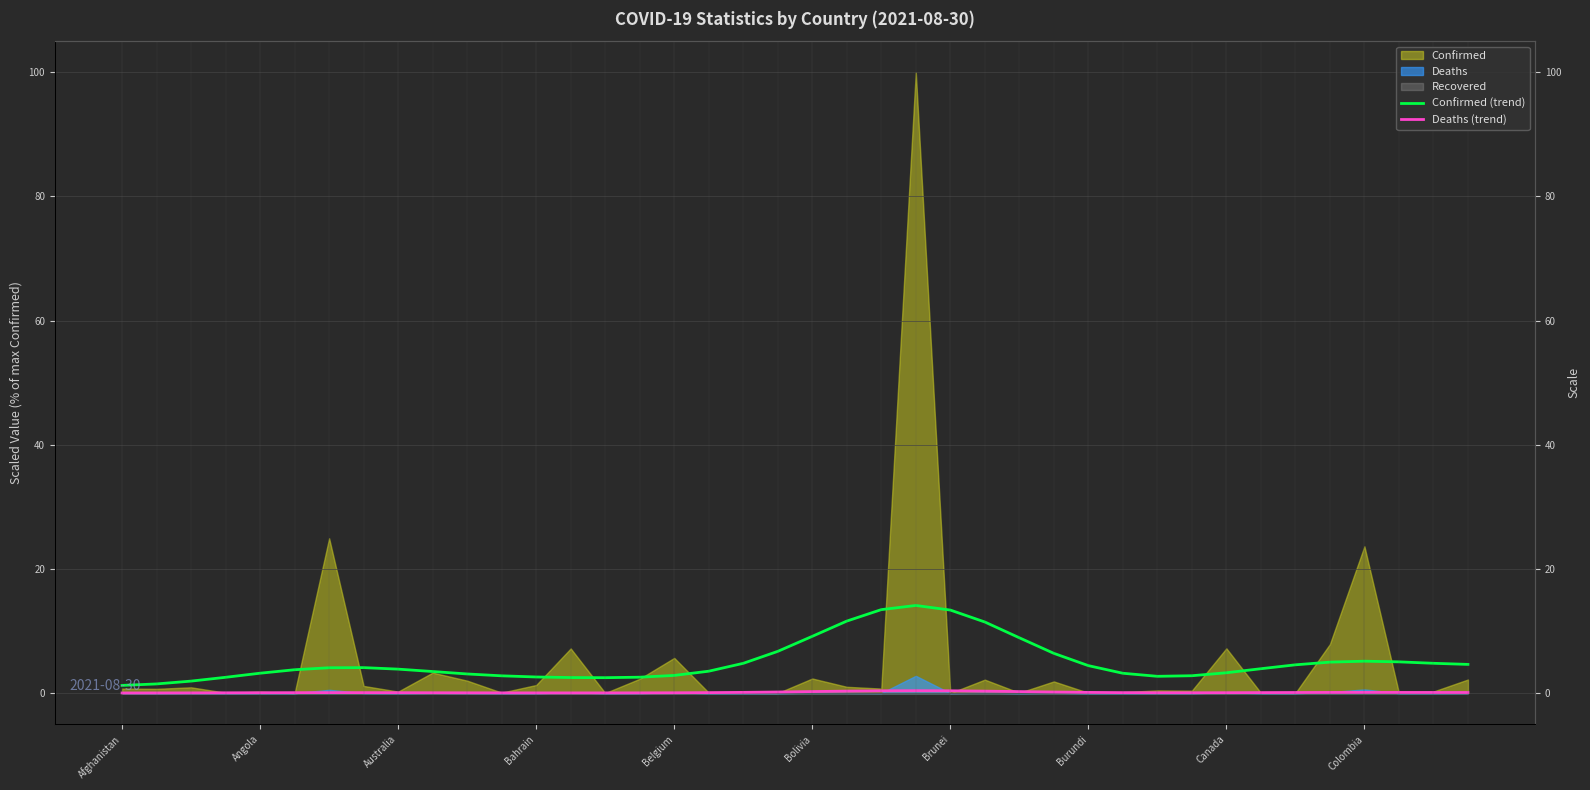

In Deaths (trend), how many points are lower than both neighbors (excluding endpoints)?

2